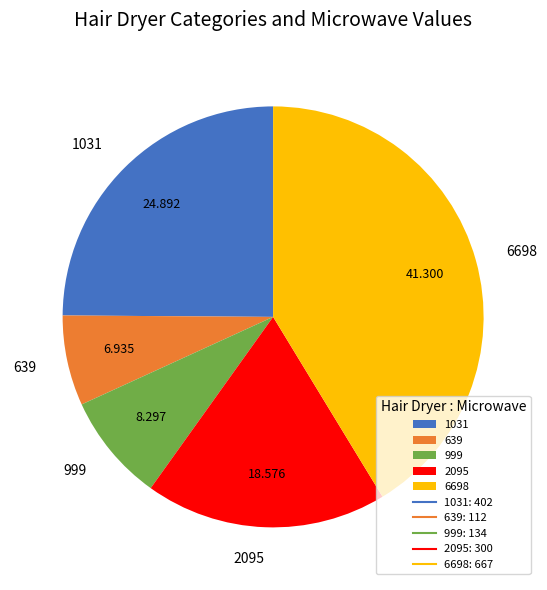

Which category has the biggest portion of the pie?

6698